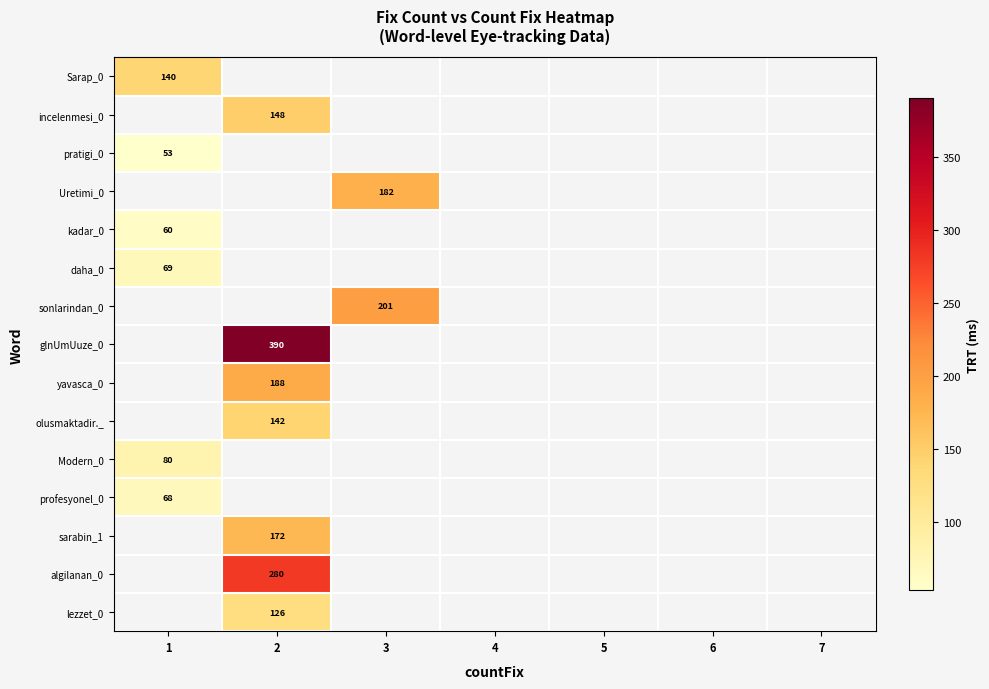

How many data points does each series have?

7